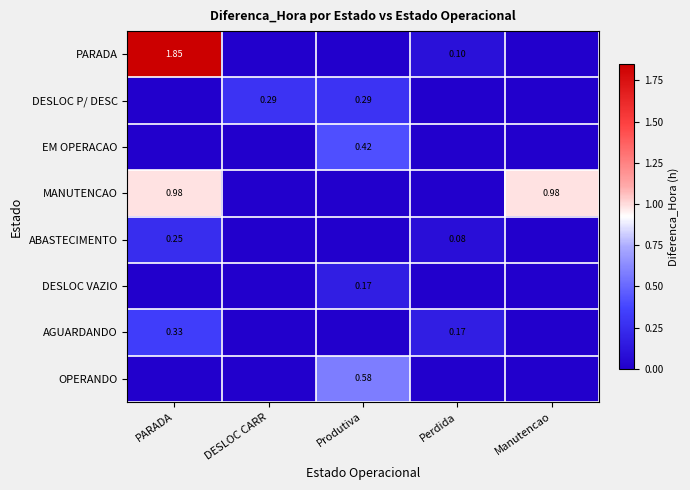

How many data points does each series have?

5